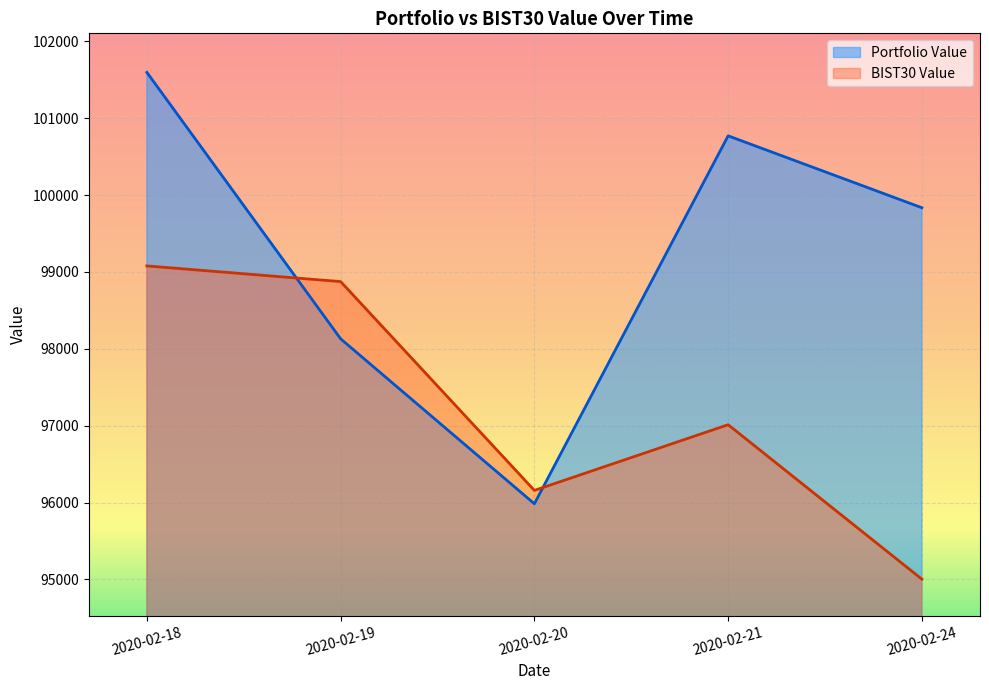

In Portfolio Value, how many points are lower than both neighbors (excluding endpoints)?

1